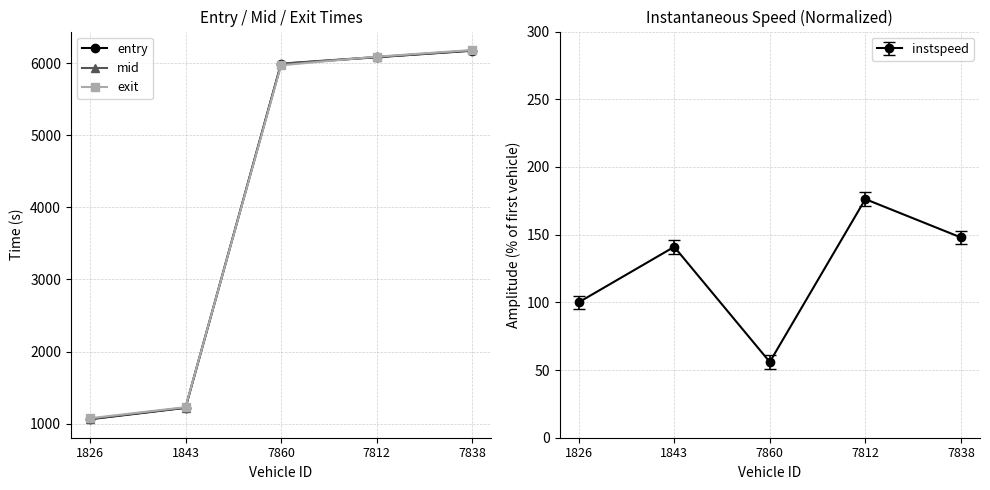

What is the average value of the mid series?

4108.0